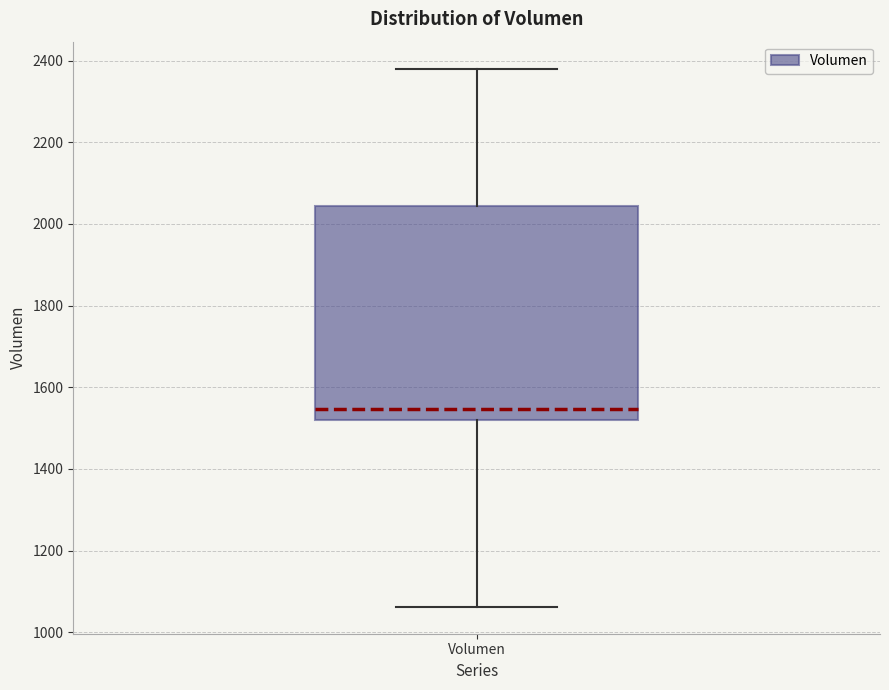

Read this box plot against the y-axis: the position of the median line, the range covered by the box, and the ends of both whiskers. The values are not printed on the chart, so give them approximately, as read against the axis.

median 1540, box 1520 to 2040, whiskers 1060 to 2380